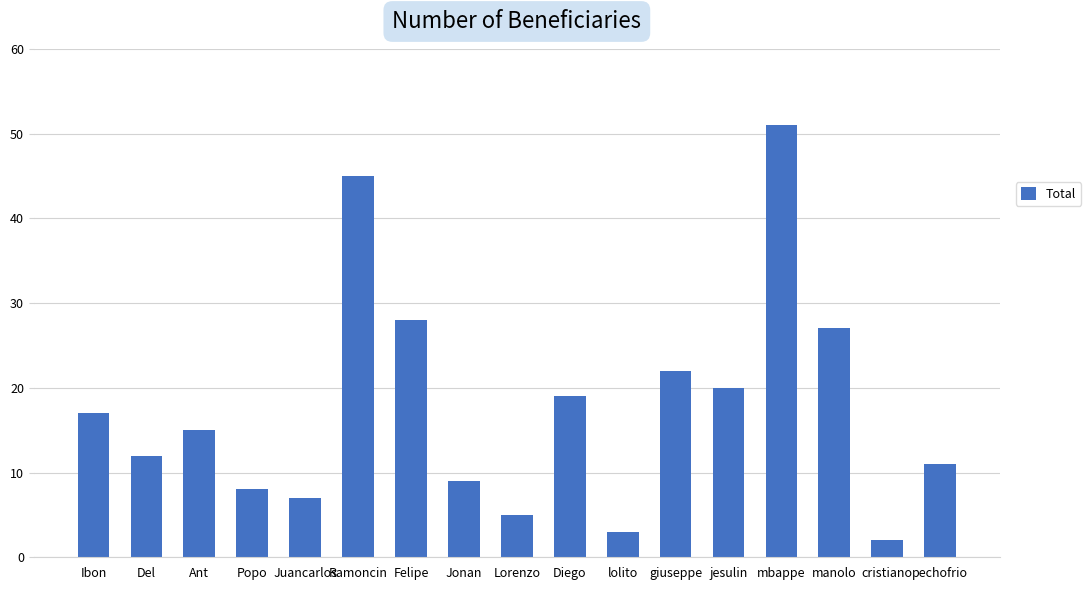

List the labels in order of value, smallest first.

cristiano, lolito, Lorenzo, Juancarlos, Popo, Jonan, pechofrio, Del, Ant, Ibon, Diego, jesulin, giuseppe, manolo, Felipe, Ramoncin, mbappe